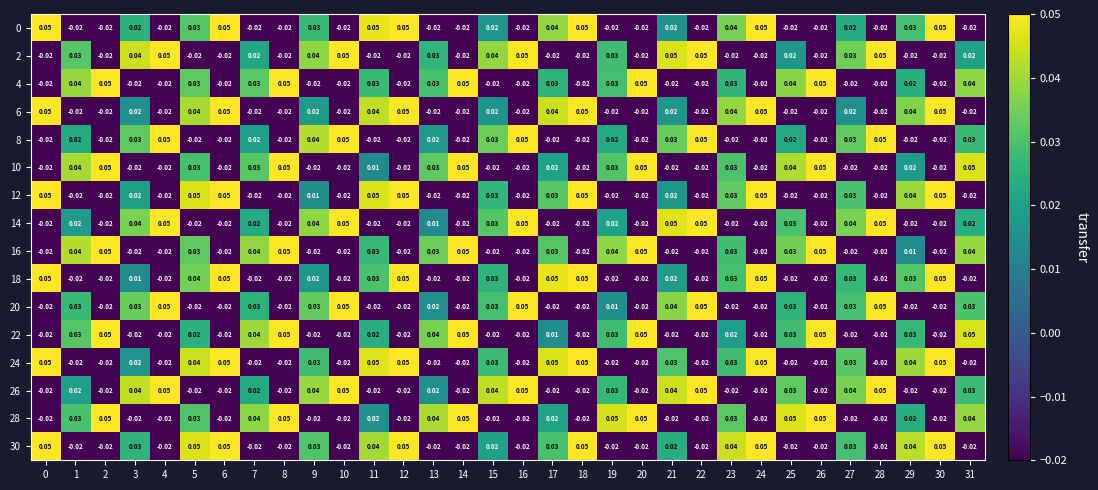

How many values in 28 are above zero?

16